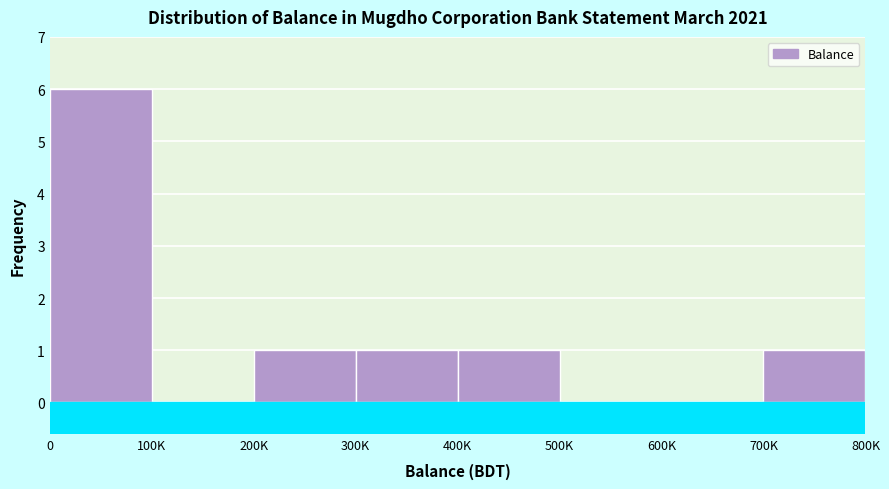

Reading left to right, what are all the values shown in this chart?

0=6	100K=0	200K=1	300K=1	400K=1	500K=0	600K=0	700K=1